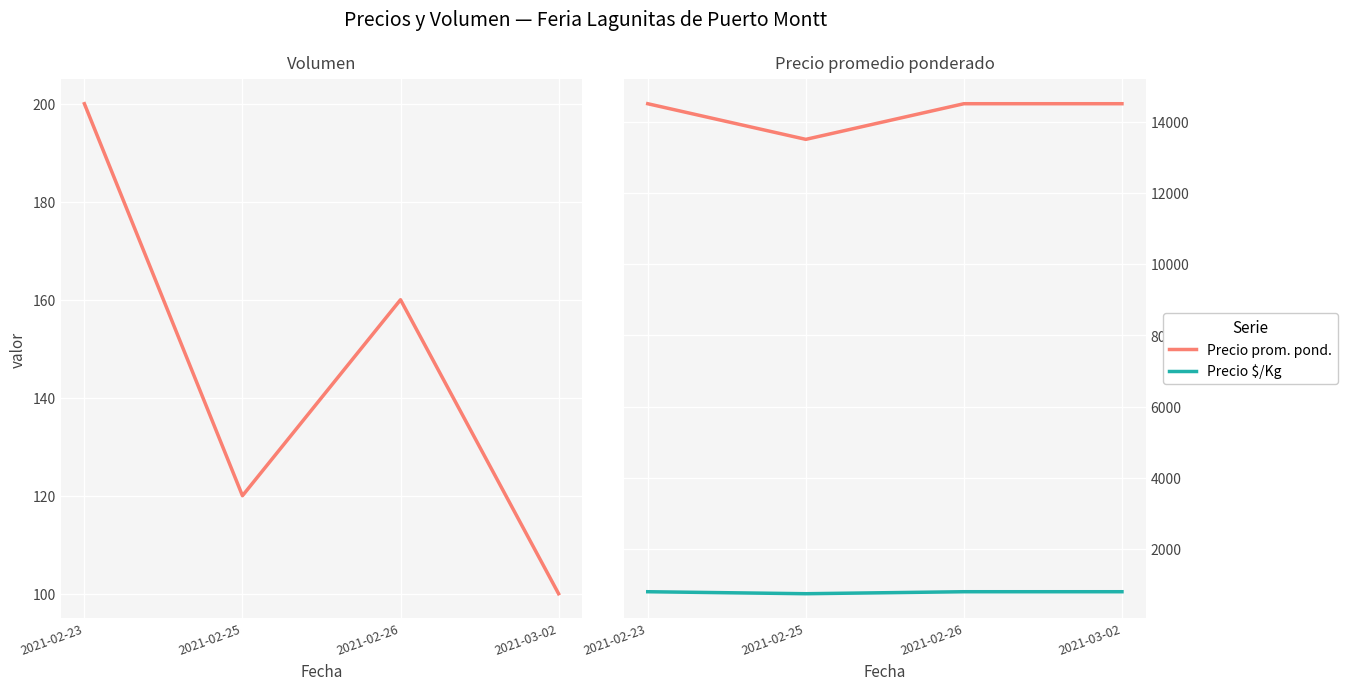

What is the label of the 2nd point from the left?

2021-02-25